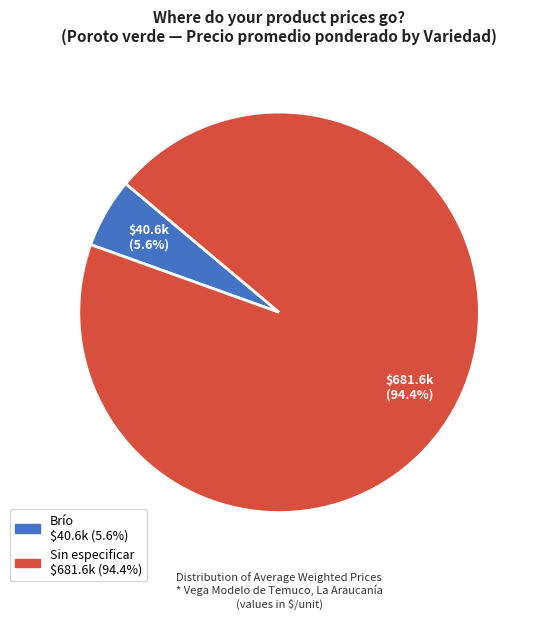

Which has a higher value, Sin especificar or Brío?

Sin especificar